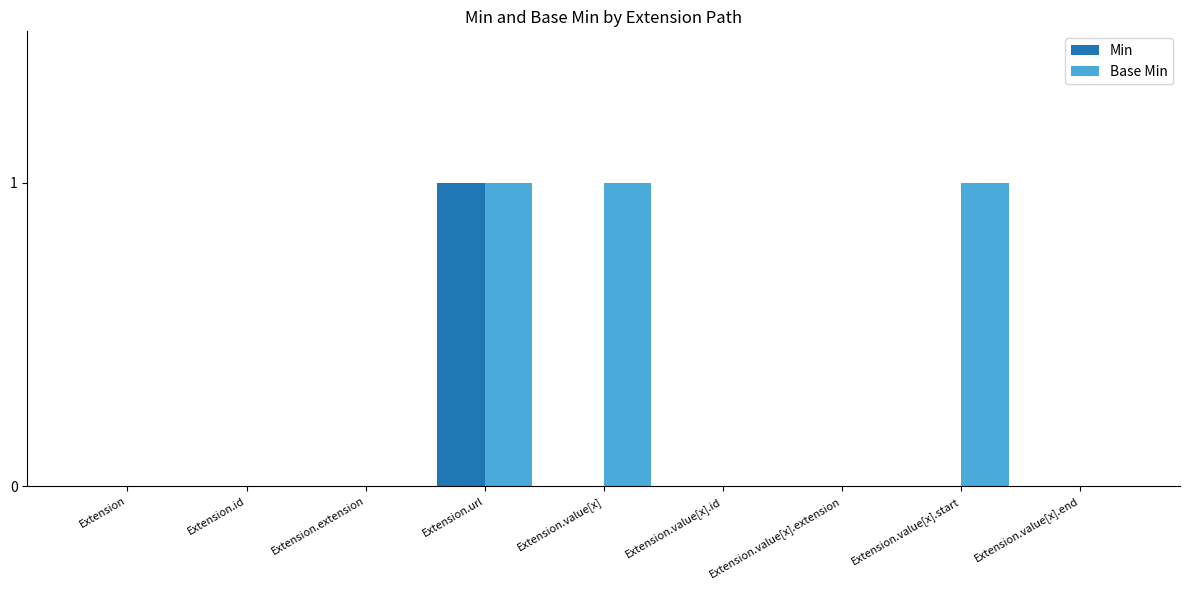

Between Extension.value[x] and Extension.value[x].end, which series saw the biggest shift?

Base Min